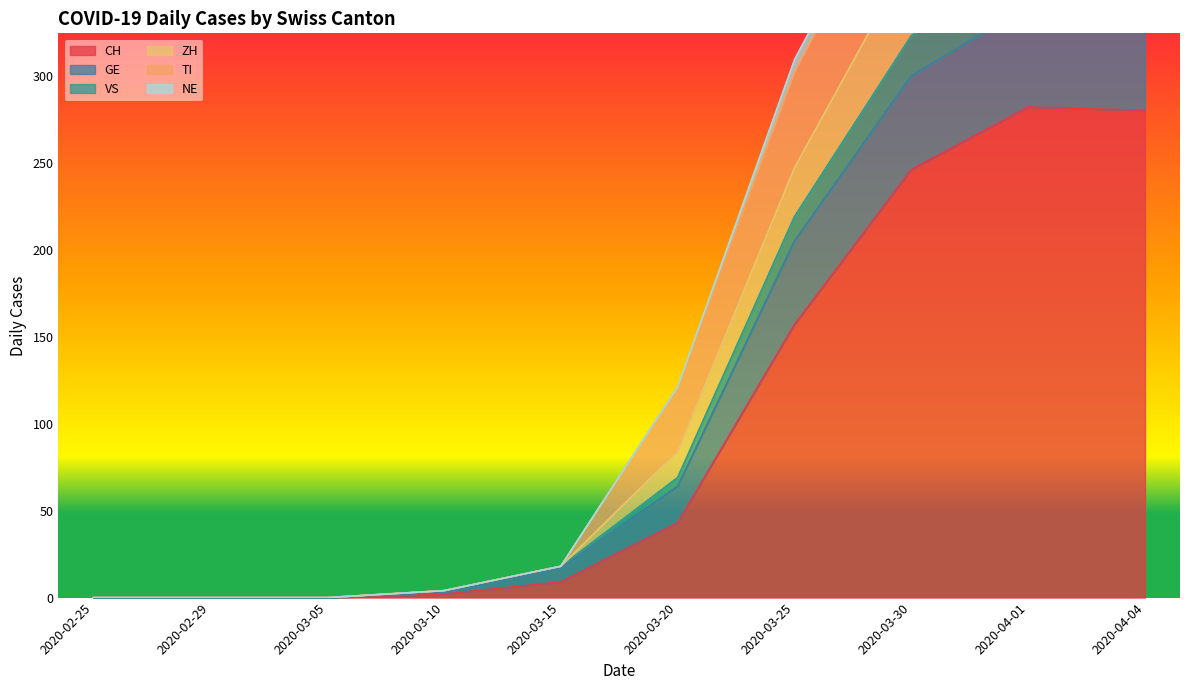

What is the value of the CH point at the 7th from the left?

157